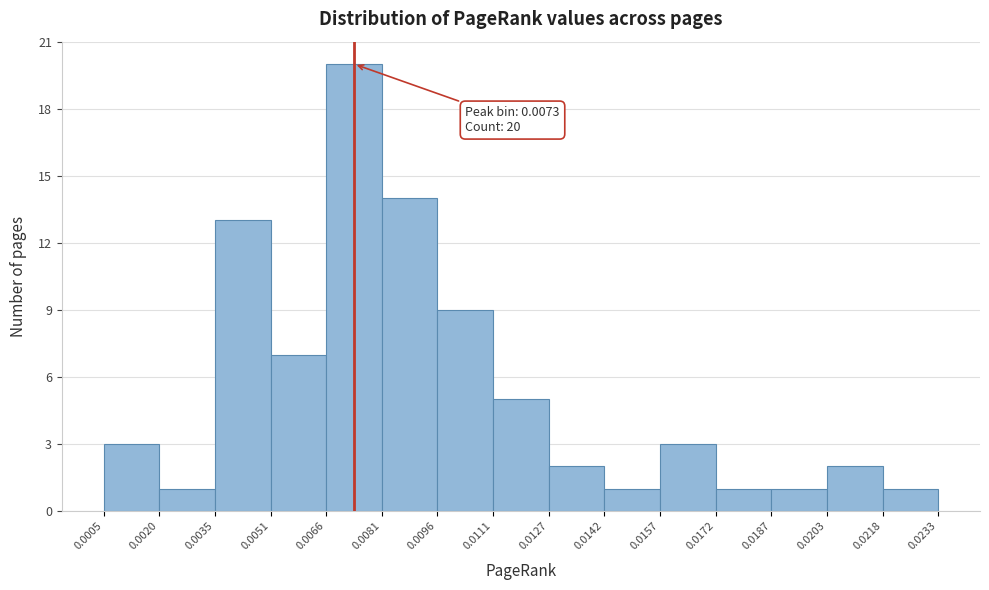

Over which range of the x-axis is the bar tallest?

0.0066 to 0.0081